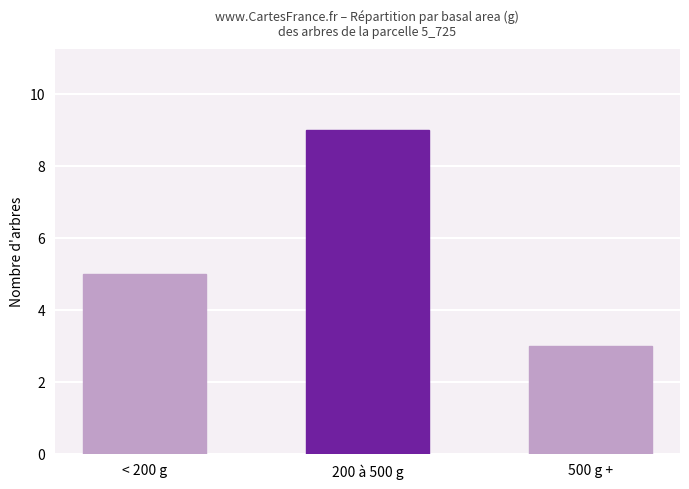

At which label is the value closest to 6?

< 200 g